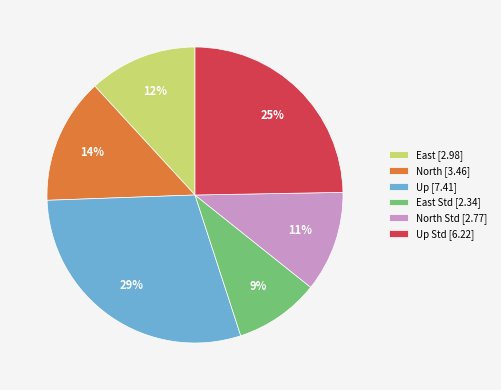

Combined, do Up [7.41] and North [3.46] account for over 50%?

No